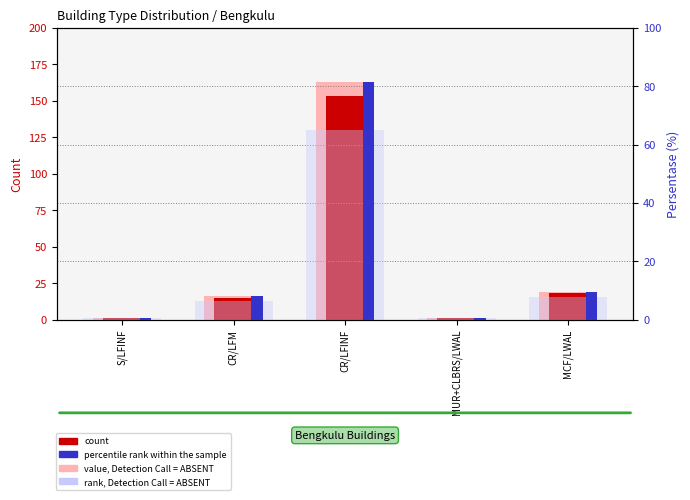

What are all the series names shown in the legend?

count, value, Detection Call = ABSENT, percentile rank within the sample, rank, Detection Call = ABSENT